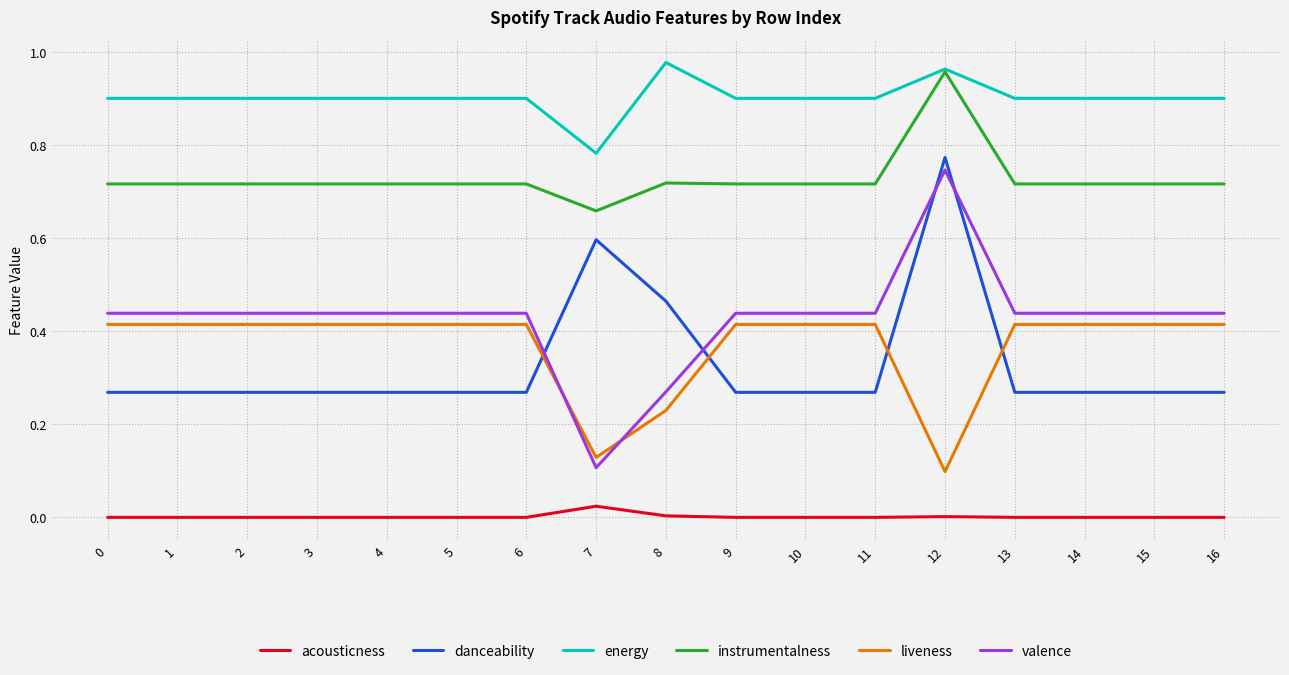

The instrumentalness series shows 0.2 at 14. True or false?

False